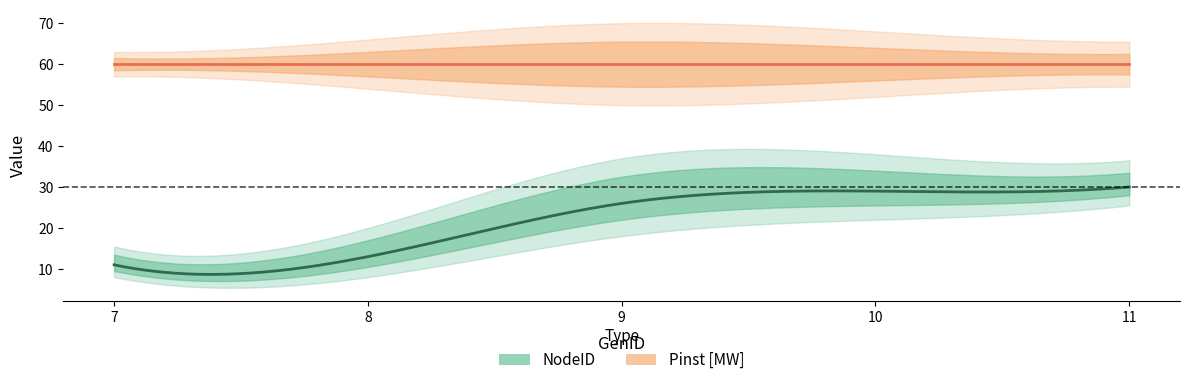

The value of Pinst_MW at 7 is 60. True or false?

True